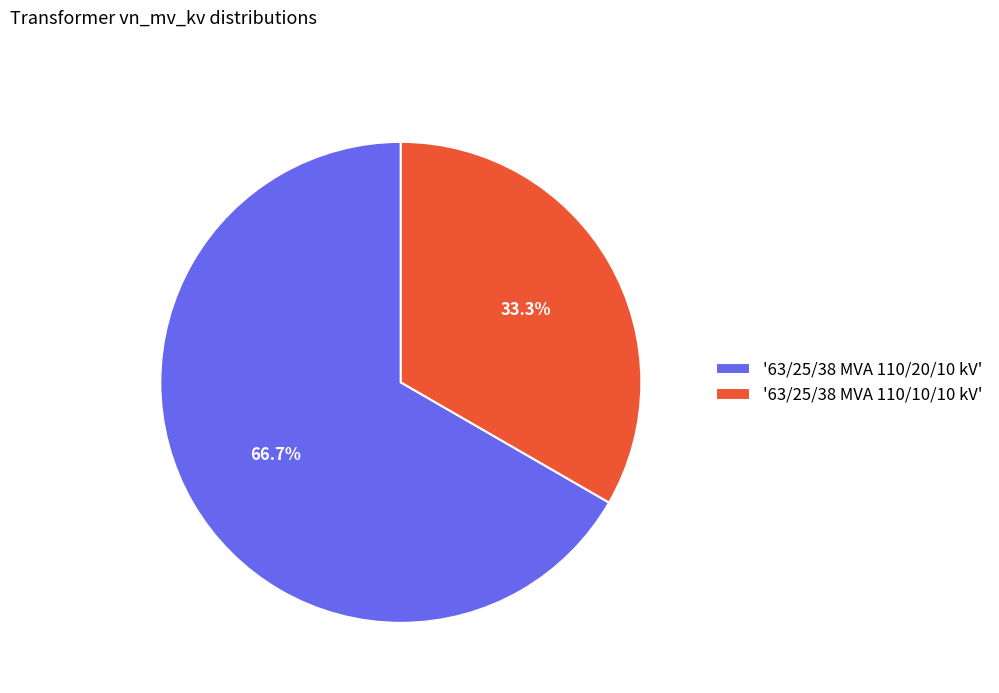

Which category accounts for the majority?

'63/25/38 MVA 110/20/10 kV'